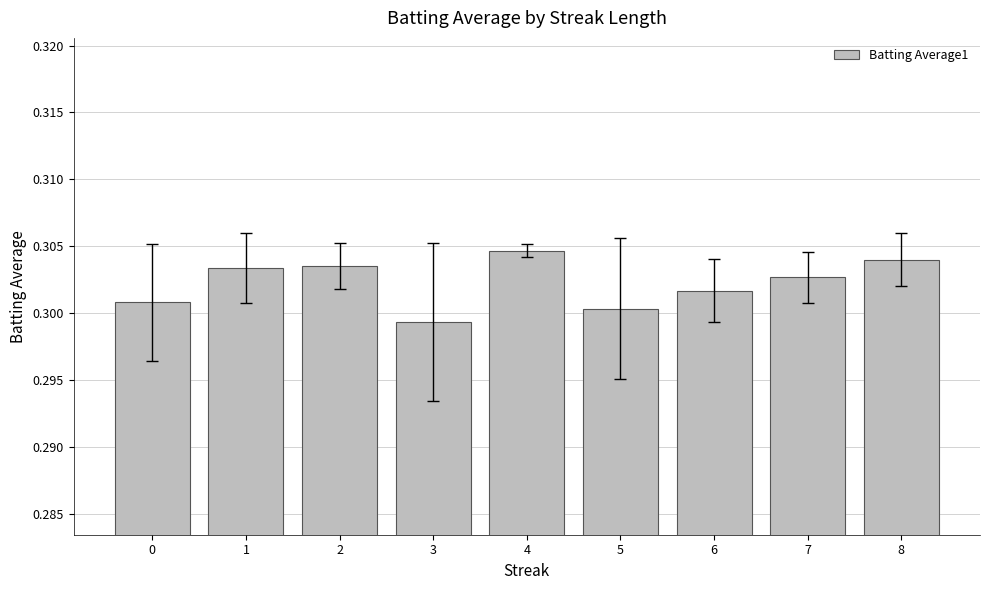

At which category does the chart reach its minimum across all series?

3